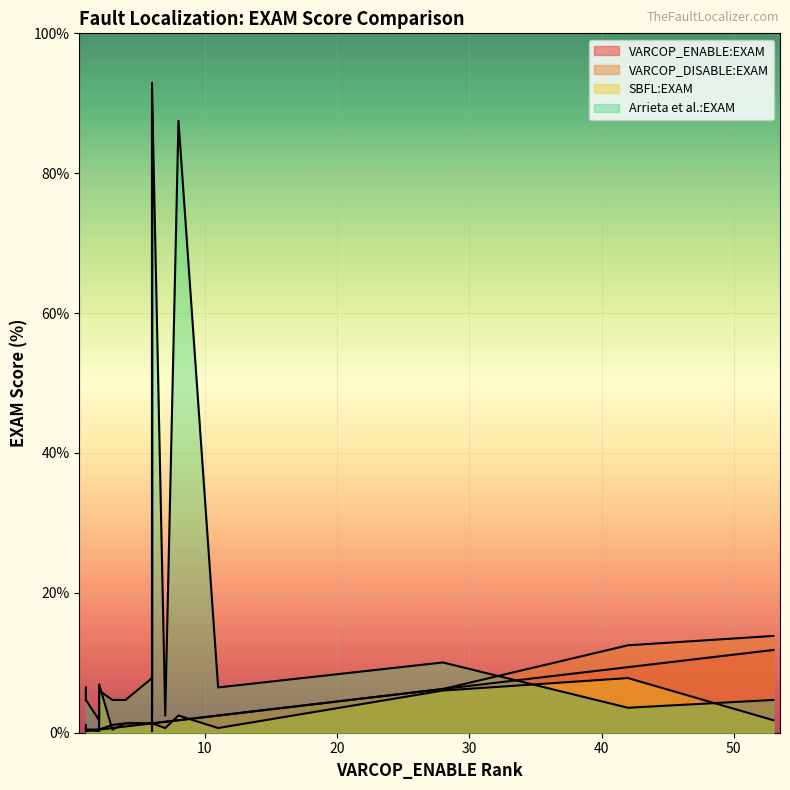

Which series ends up on top after the final intersection of Arrieta et al.:EXAM and SBFL:EXAM?

Arrieta et al.:EXAM